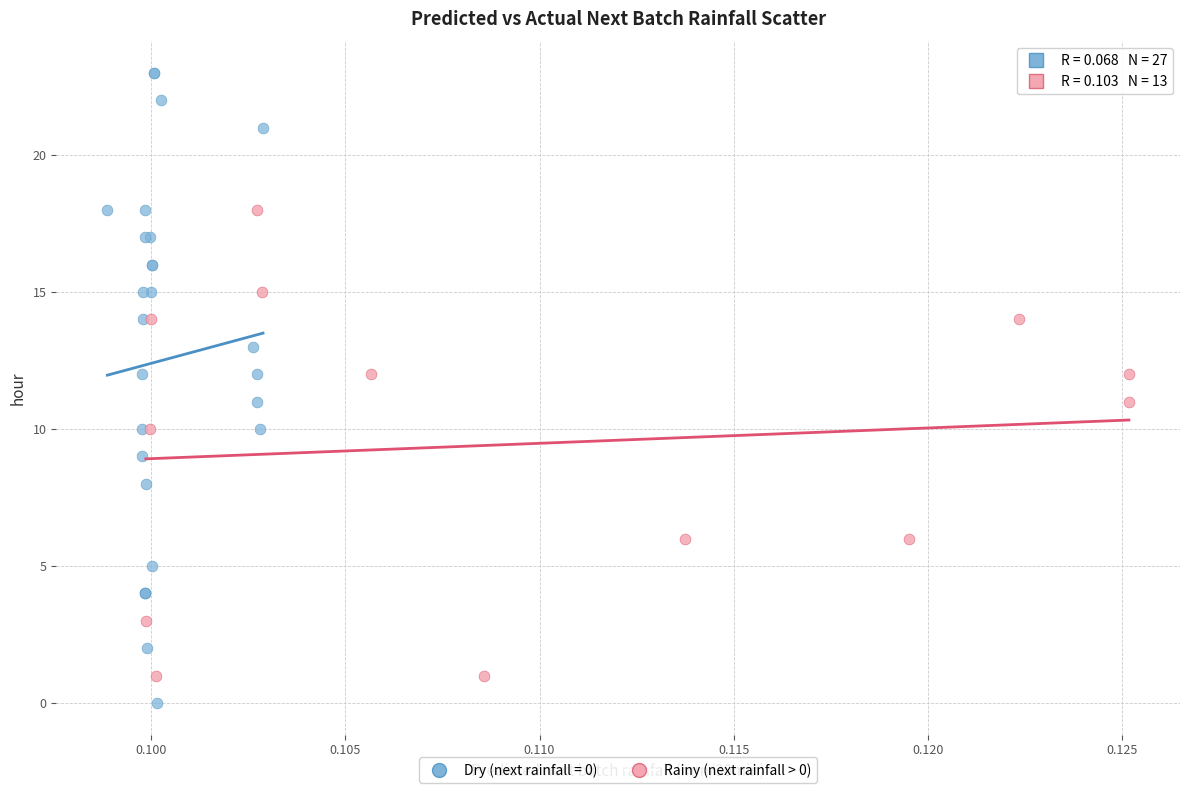

Which series has the widest spread of Y values?

Dry (next rainfall = 0)